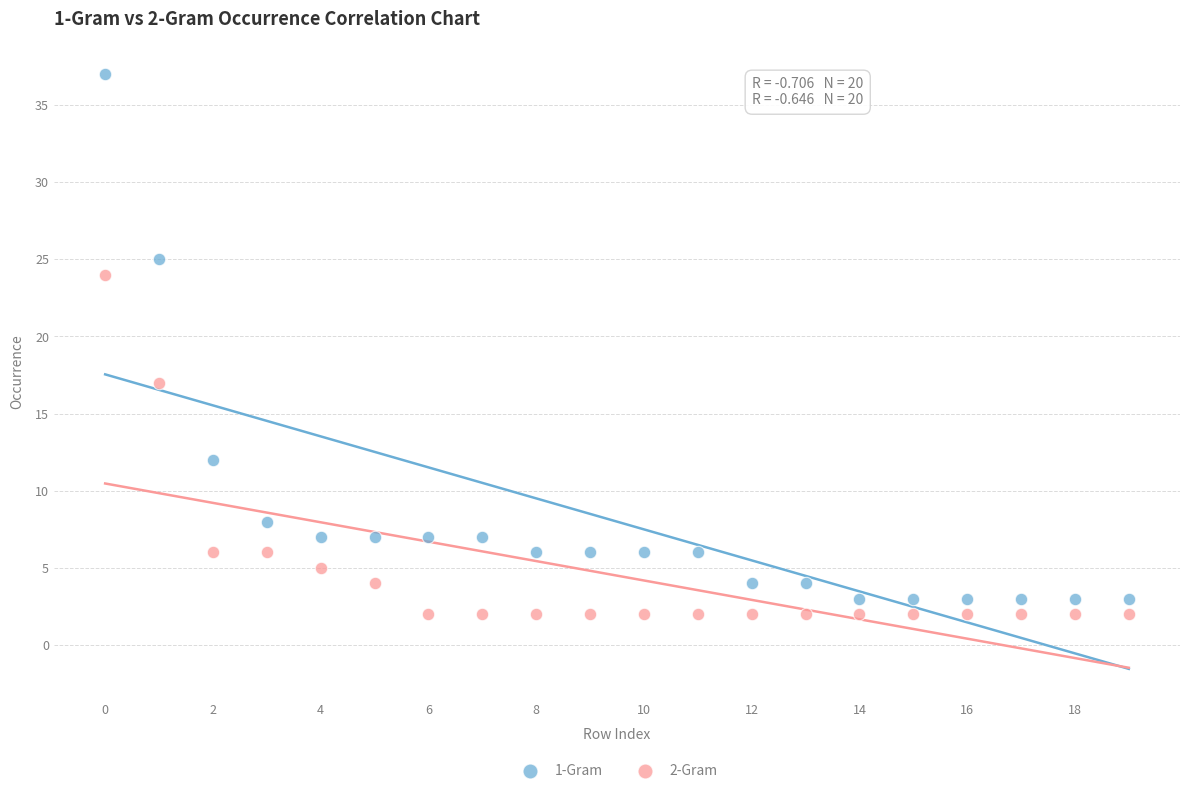

Across all series, what Y value is closest to 19?

17